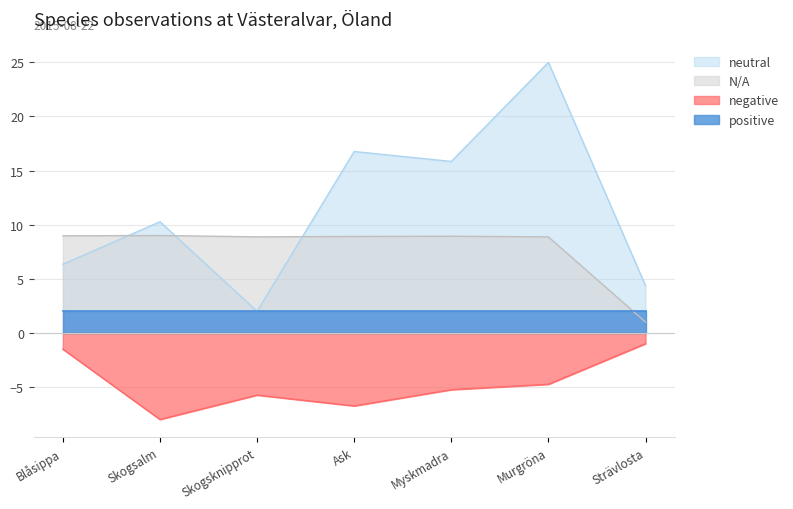

What is the value of the Id point at the 4th from the left?

-6.8